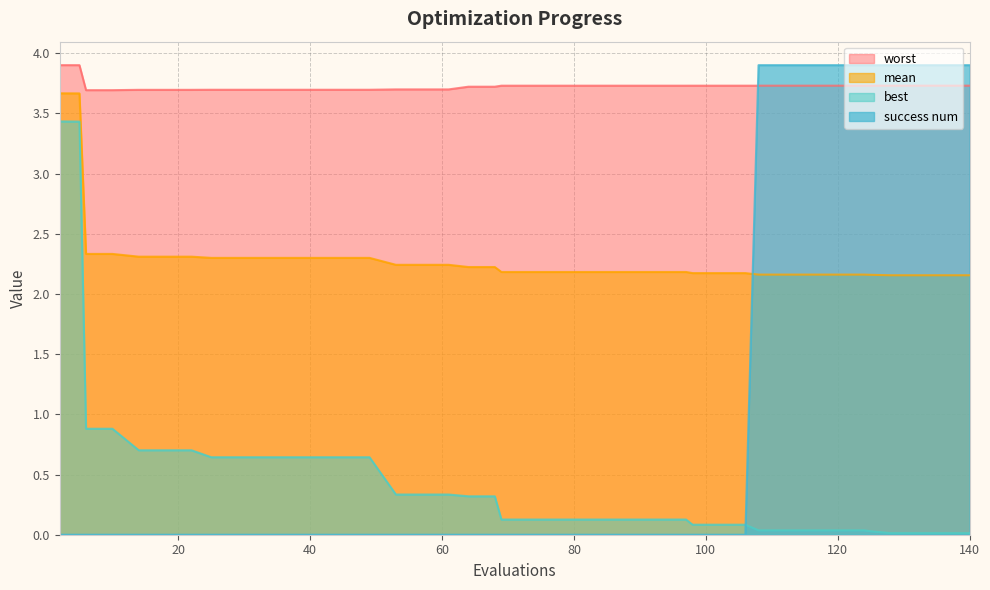

True or false: mean and best intersect in this chart.

False